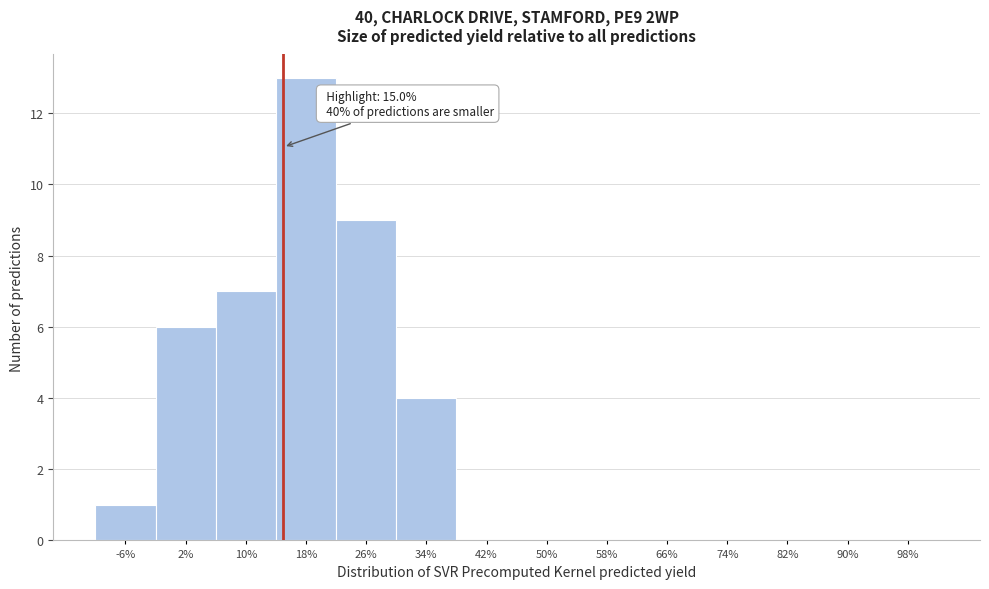

Over which range of the x-axis is the bar tallest?

14 to 22